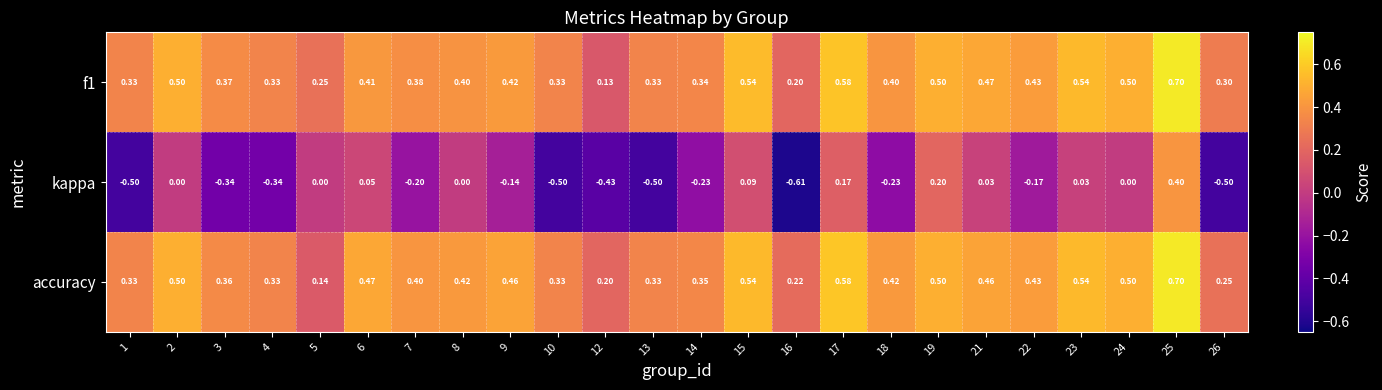

How many categories are shown in the chart?

24